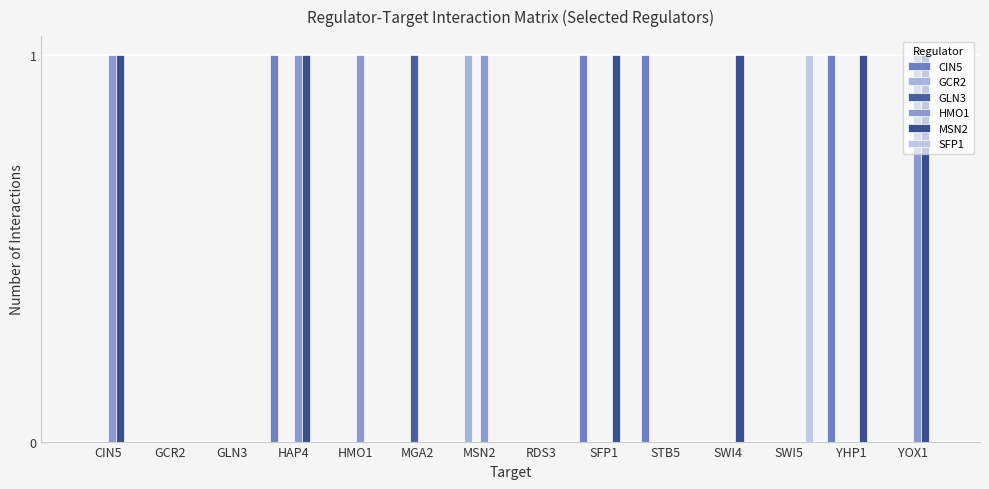

True or false: CIN5 has a value of 0 at YOX1.

True